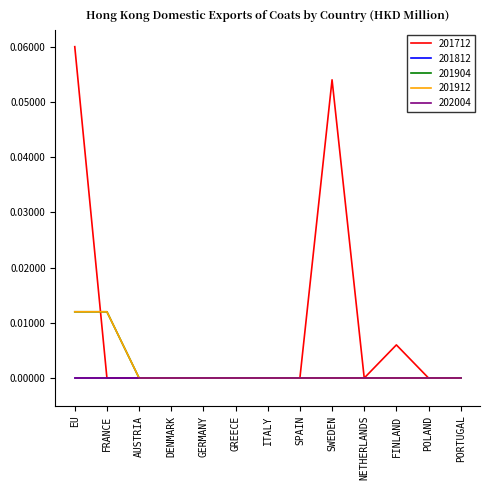

True or false: 201904 and 201912 intersect in this chart.

False